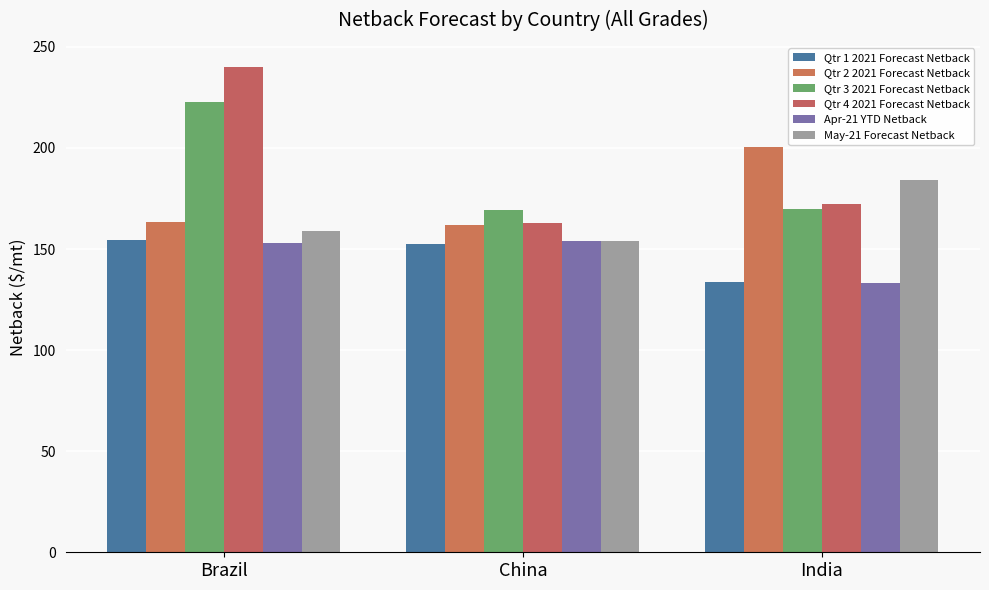

What is the difference between the highest and lowest values at China?

16.8